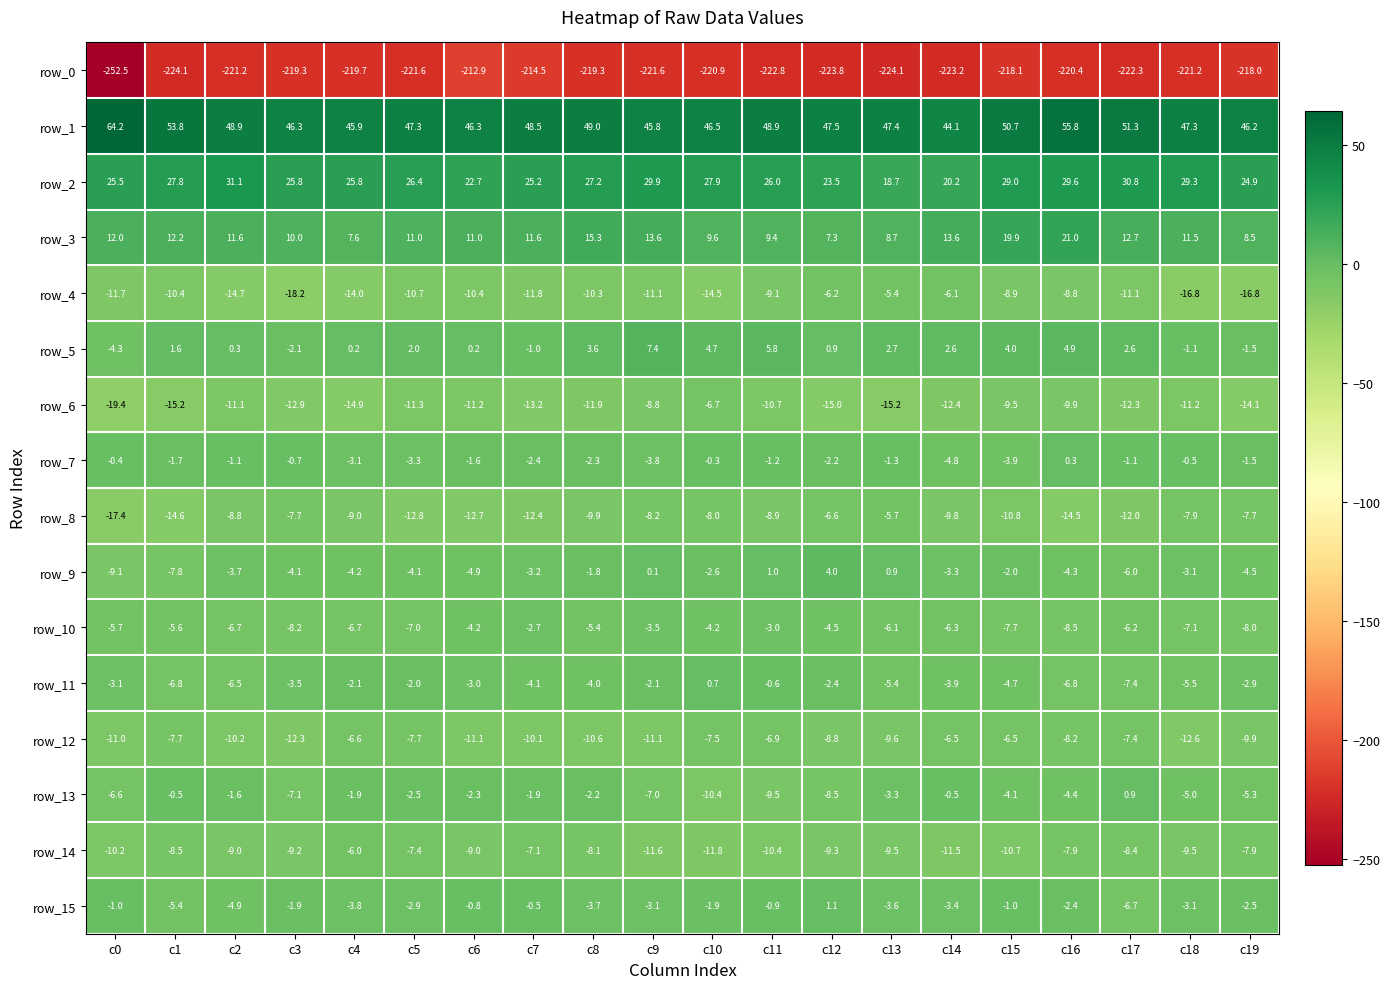

Reading left to right, extract all data points from this chart.

row_0: -252.5	-224.1	-221.2	-219.3	-219.7	-221.6	-212.9	-214.5	-219.3	-221.6	-220.9	-222.8	-223.8	-224.1	-223.2	-218.1	-220.4	-222.3	-221.2	-218.0
row_1: 64.2	53.8	48.9	46.3	45.9	47.3	46.3	48.5	49.0	45.8	46.5	48.9	47.5	47.4	44.1	50.7	55.8	51.3	47.3	46.2
row_2: 25.5	27.8	31.1	25.8	25.8	26.4	22.7	25.2	27.2	29.9	27.9	26.0	23.5	18.7	20.2	29.0	29.6	30.8	29.3	24.9
row_3: 12.0	12.2	11.6	10.0	7.6	11.0	11.0	11.6	15.3	13.6	9.6	9.4	7.3	8.7	13.6	19.9	21.0	12.7	11.5	8.5
row_4: -11.7	-10.4	-14.7	-18.2	-14.0	-10.7	-10.4	-11.8	-10.3	-11.1	-14.5	-9.1	-6.2	-5.4	-6.1	-8.9	-8.8	-11.1	-16.8	-16.8
row_5: -4.3	1.6	0.3	-2.1	0.2	2.0	0.2	-1.0	3.6	7.4	4.7	5.8	0.9	2.7	2.6	4.0	4.9	2.6	-1.1	-1.5
row_6: -19.4	-15.2	-11.1	-12.9	-14.9	-11.3	-11.2	-13.2	-11.9	-8.8	-6.7	-10.7	-15.0	-15.2	-12.4	-9.5	-9.9	-12.3	-11.2	-14.1
row_7: -0.4	-1.7	-1.1	-0.7	-3.1	-3.3	-1.6	-2.4	-2.3	-3.8	-0.3	-1.2	-2.2	-1.3	-4.8	-3.9	0.3	-1.1	-0.5	-1.5
row_8: -17.4	-14.6	-8.8	-7.7	-9.0	-12.8	-12.7	-12.4	-9.9	-8.2	-8.0	-8.9	-6.6	-5.7	-9.8	-10.8	-14.5	-12.0	-7.9	-7.7
row_9: -9.1	-7.8	-3.7	-4.1	-4.2	-4.1	-4.9	-3.2	-1.8	0.1	-2.6	1.0	4.0	0.9	-3.3	-2.0	-4.3	-6.0	-3.1	-4.5
row_10: -5.7	-5.6	-6.7	-8.2	-6.7	-7.0	-4.2	-2.7	-5.4	-3.5	-4.2	-3.0	-4.5	-6.1	-6.3	-7.7	-8.5	-6.2	-7.1	-8.0
row_11: -3.1	-6.8	-6.5	-3.5	-2.1	-2.0	-3.0	-4.1	-4.0	-2.1	0.7	-0.6	-2.4	-5.4	-3.9	-4.7	-6.8	-7.4	-5.5	-2.9
row_12: -11.0	-7.7	-10.2	-12.3	-6.6	-7.7	-11.1	-10.1	-10.6	-11.1	-7.5	-6.9	-8.8	-9.6	-6.5	-6.5	-8.2	-7.4	-12.6	-9.9
row_13: -6.6	-0.5	-1.6	-7.1	-1.9	-2.5	-2.3	-1.9	-2.2	-7.0	-10.4	-9.5	-8.5	-3.3	-0.5	-4.1	-4.4	0.9	-5.0	-5.3
row_14: -10.2	-8.5	-9.0	-9.2	-6.0	-7.4	-9.0	-7.1	-8.1	-11.6	-11.8	-10.4	-9.3	-9.5	-11.5	-10.7	-7.9	-8.4	-9.5	-7.9
row_15: -1.0	-5.4	-4.9	-1.9	-3.8	-2.9	-0.8	-0.5	-3.7	-3.1	-1.9	-0.9	1.1	-3.6	-3.4	-1.0	-2.4	-6.7	-3.1	-2.5